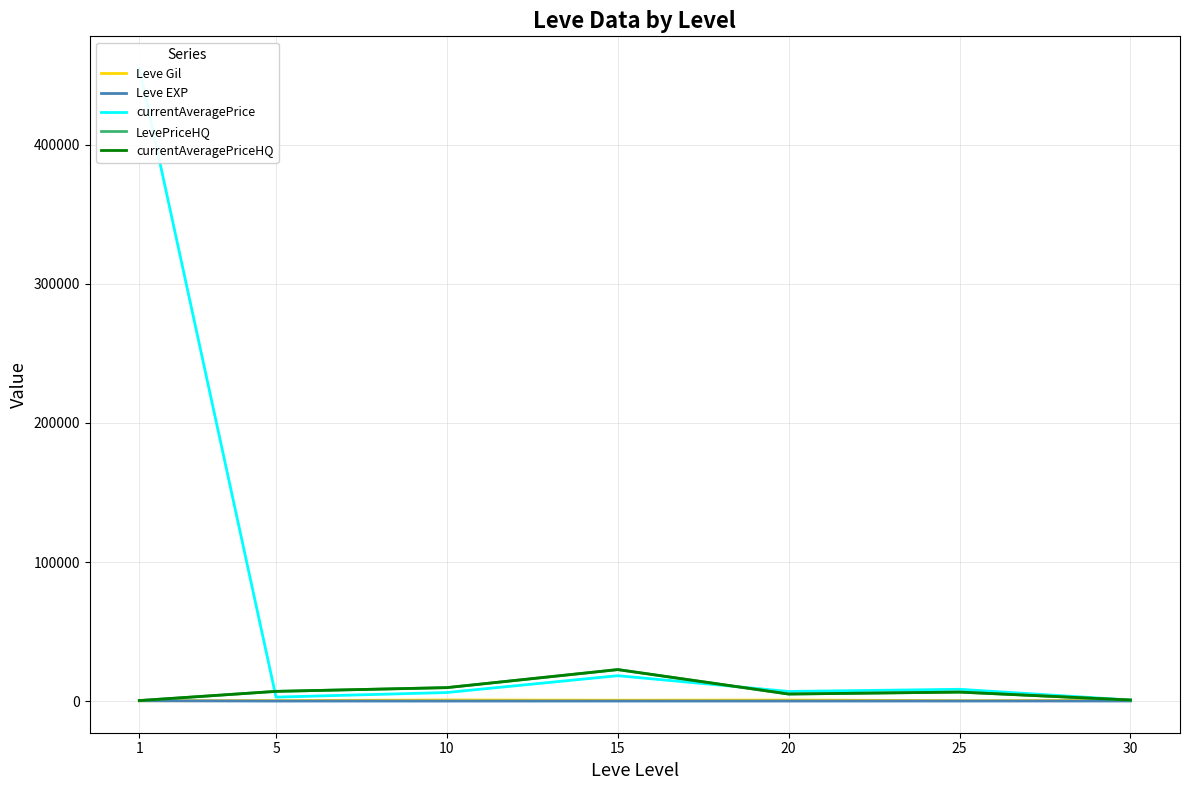

What is the sum of all Leve EXP values?

342.7